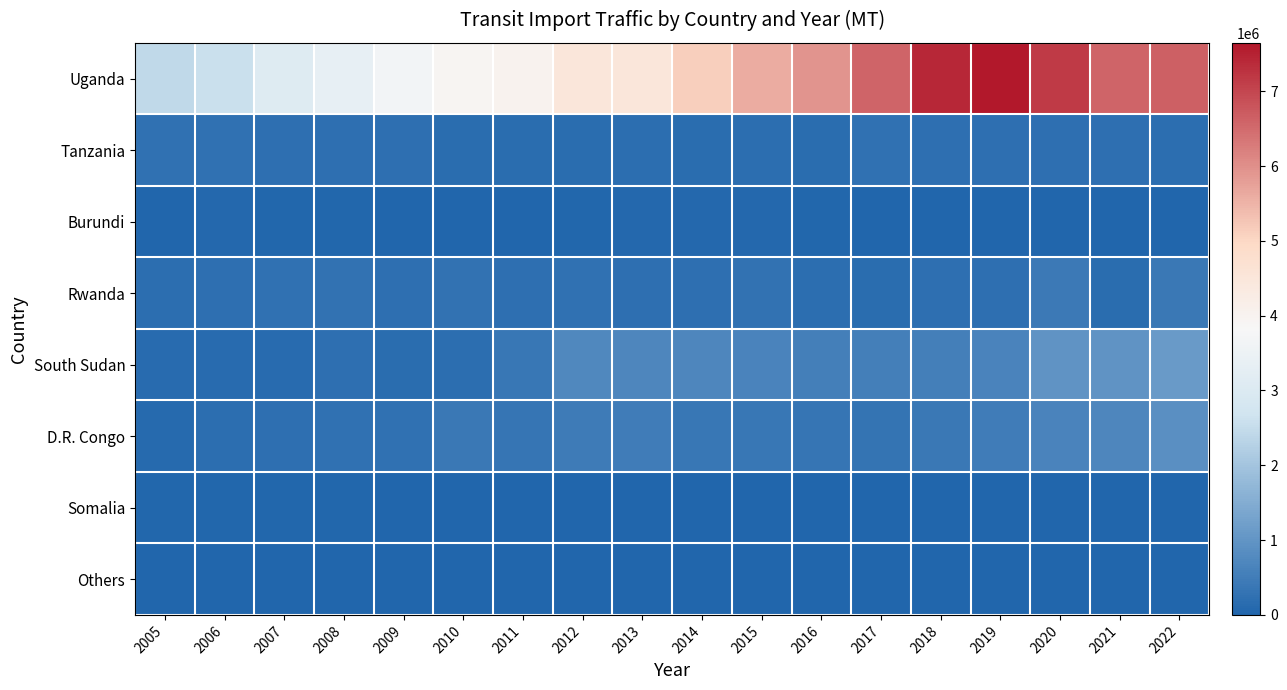

What is the difference between the highest and lowest values at 2017?

6586275